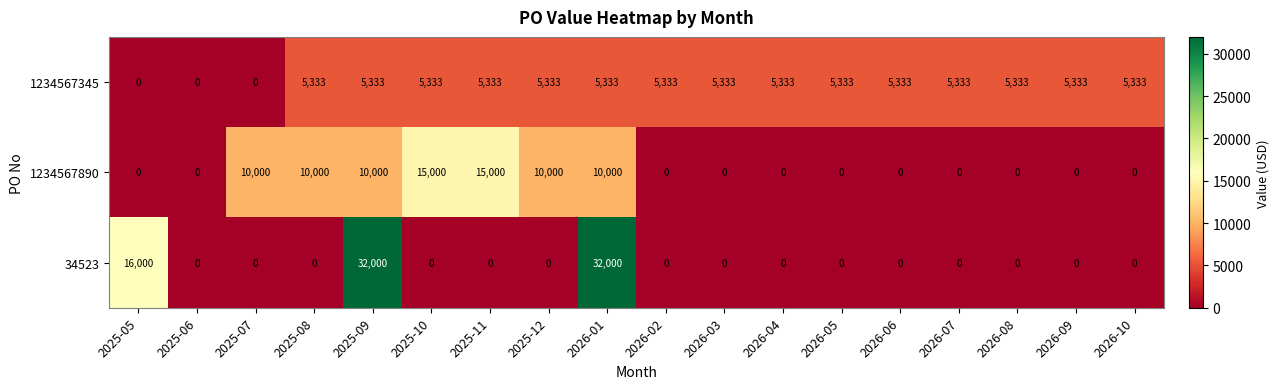

What is the total value across all series at 2025-08?

15333